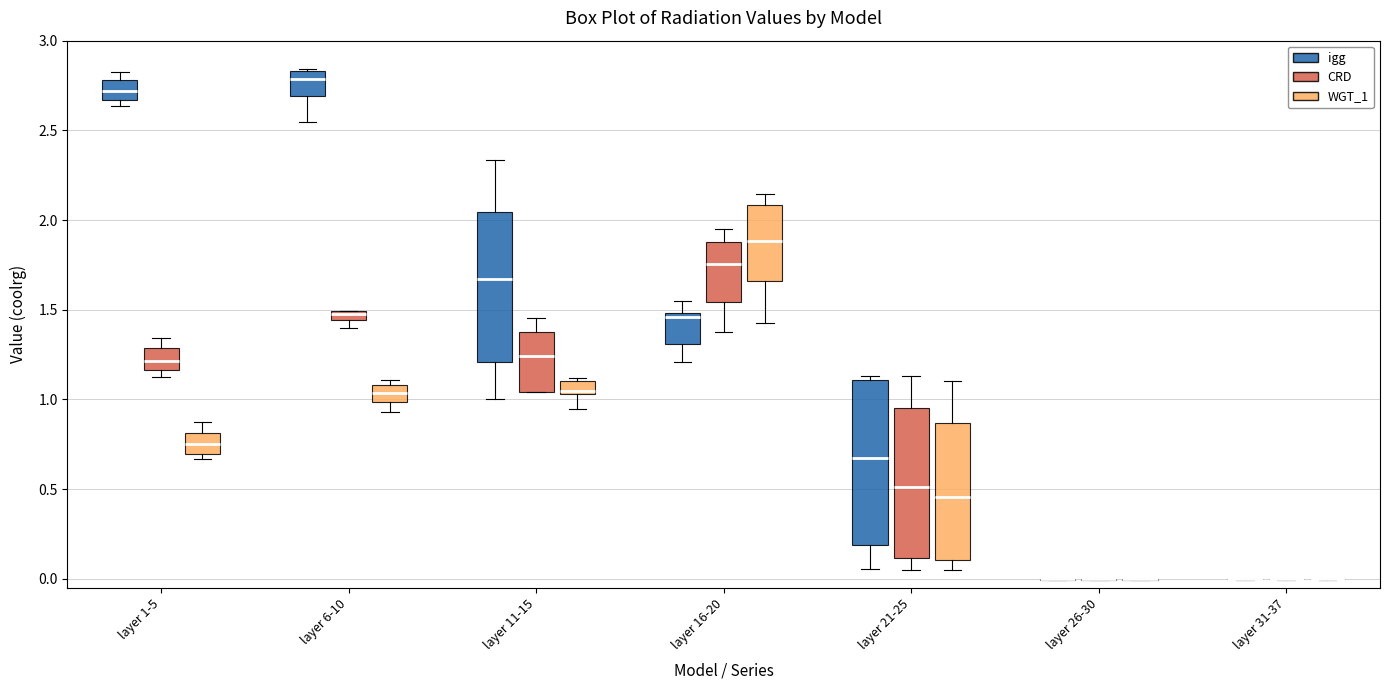

Where does the median line of the box for layer 1-5 (igg) sit on the y-axis? The values are not printed on the chart, so give them approximately, as read against the axis.

2.70